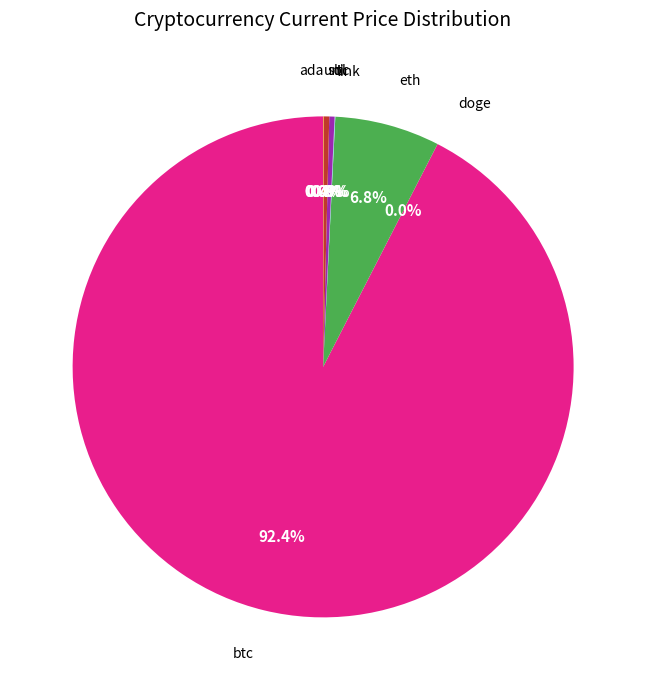

Does any single category account for the majority?

Yes